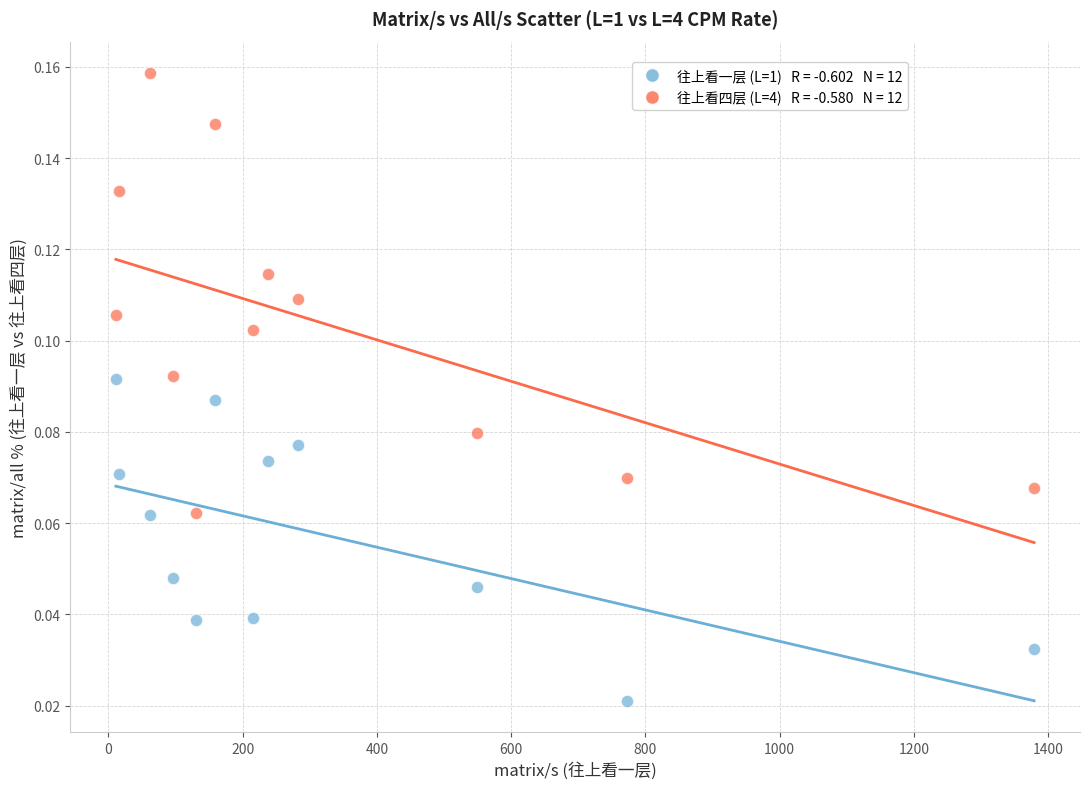

Across all data points, what is the range of X values (max minus min)?

1368.0